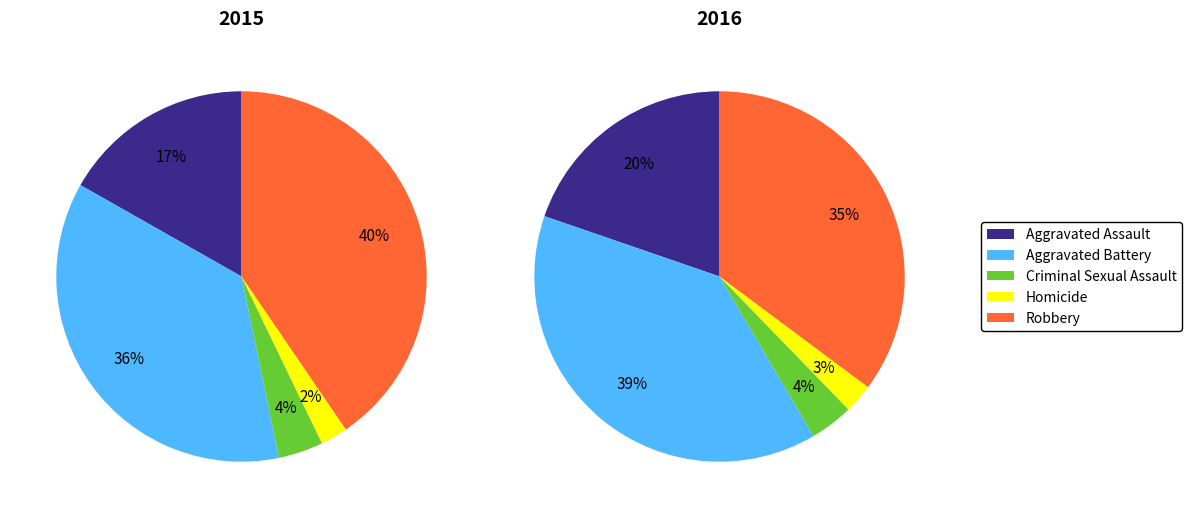

Does 2020 account for over 50% of the chart?

No